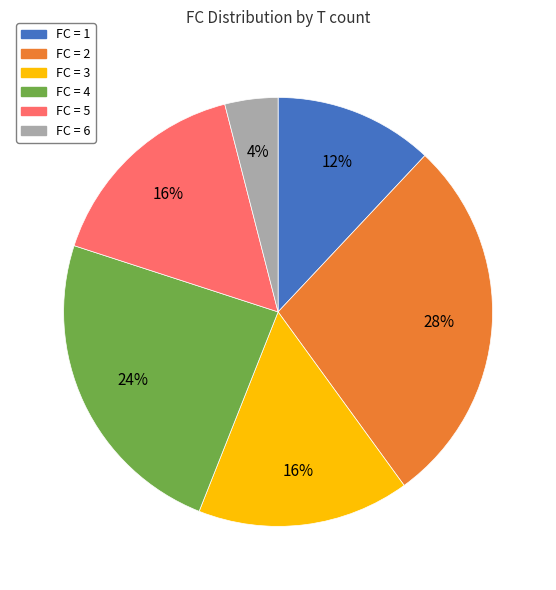

How many slices are in this pie chart?

6